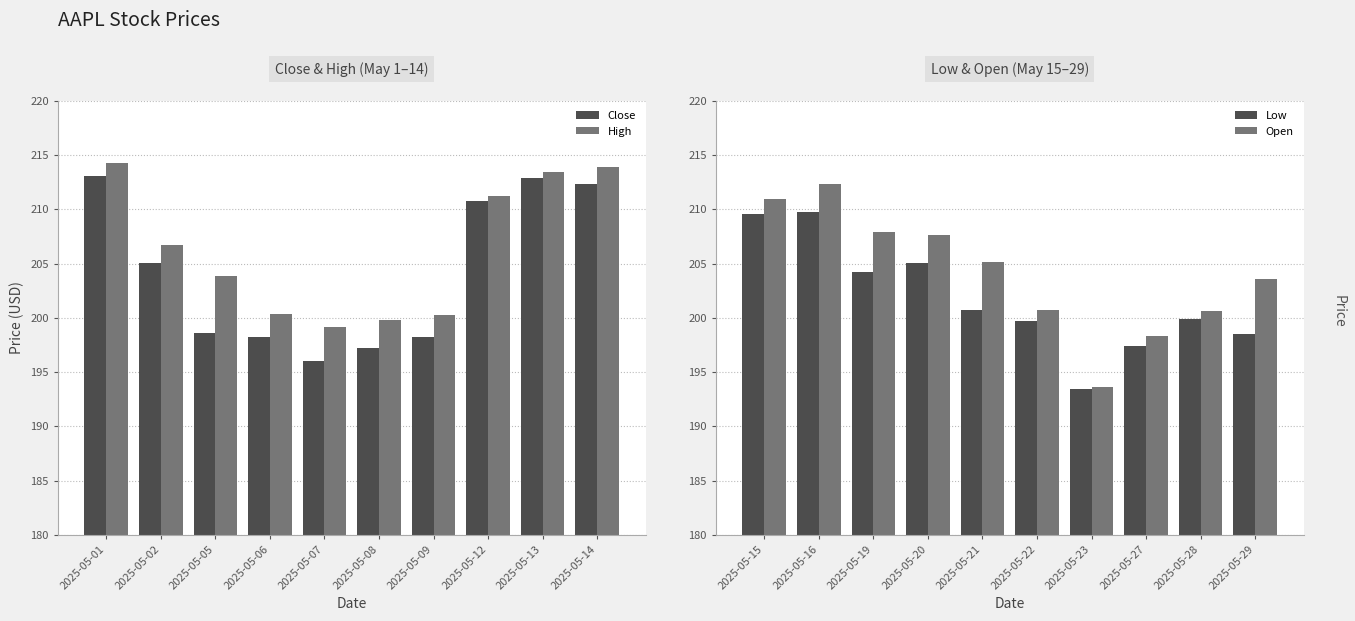

Rank the series by their maximum value, from lowest to highest.

Low, Open, Close, High